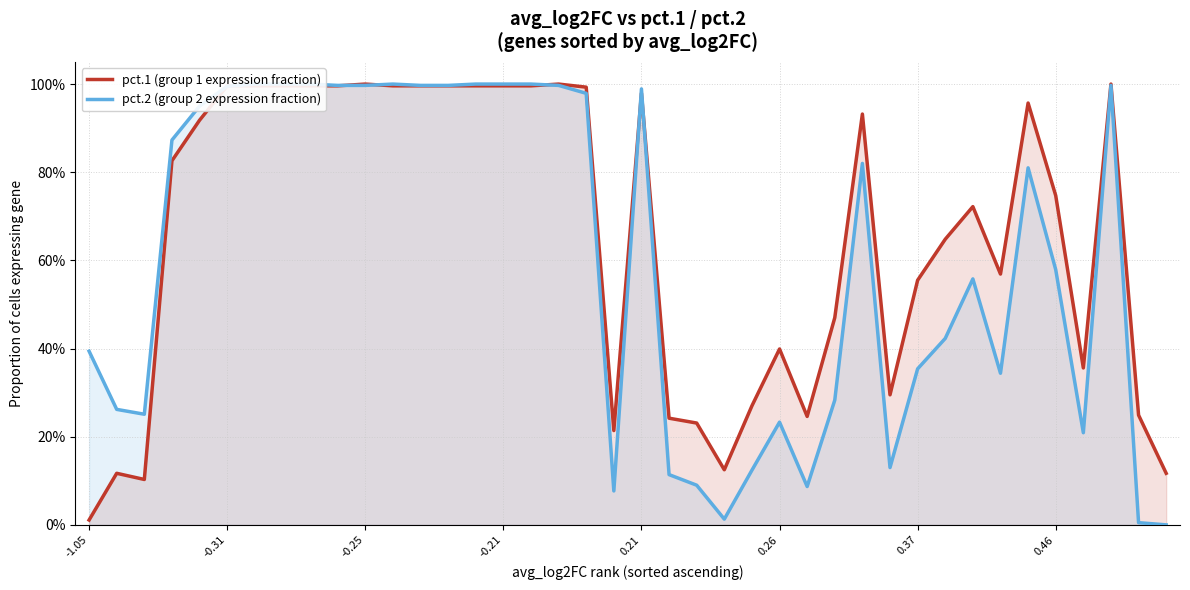

Which label corresponds to the smallest value in the chart?

39